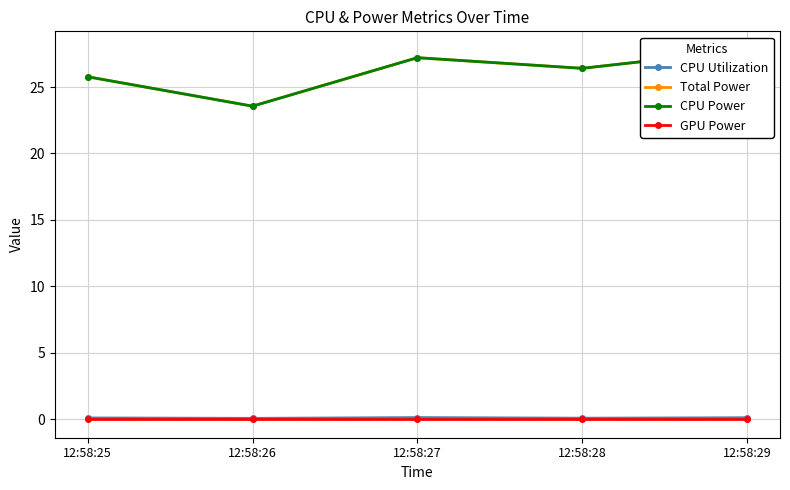

What are all the series names shown in the legend?

CPU Utilization, Total Power, CPU Power, GPU Power